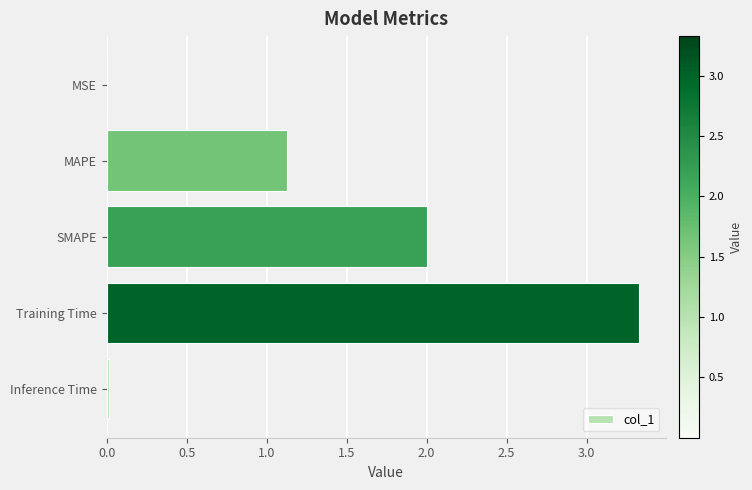

Which category has the highest value across all series?

Training Time